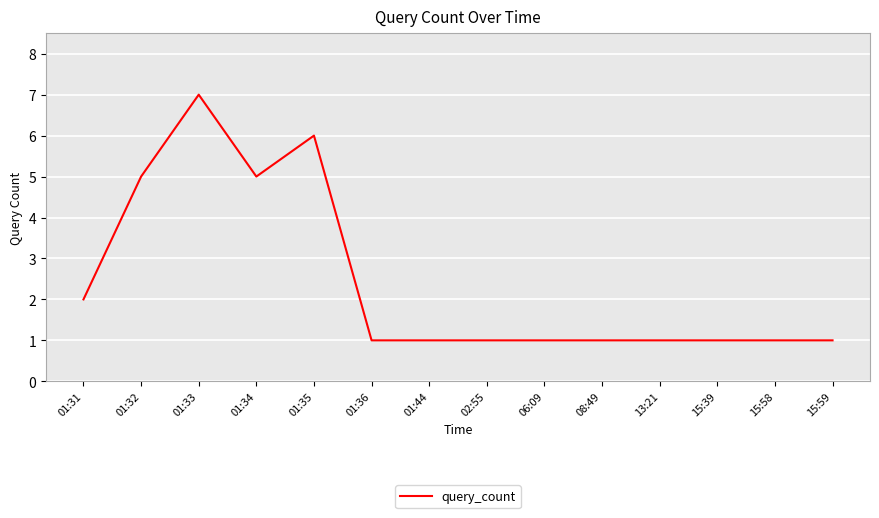

What is the greatest value displayed?

7